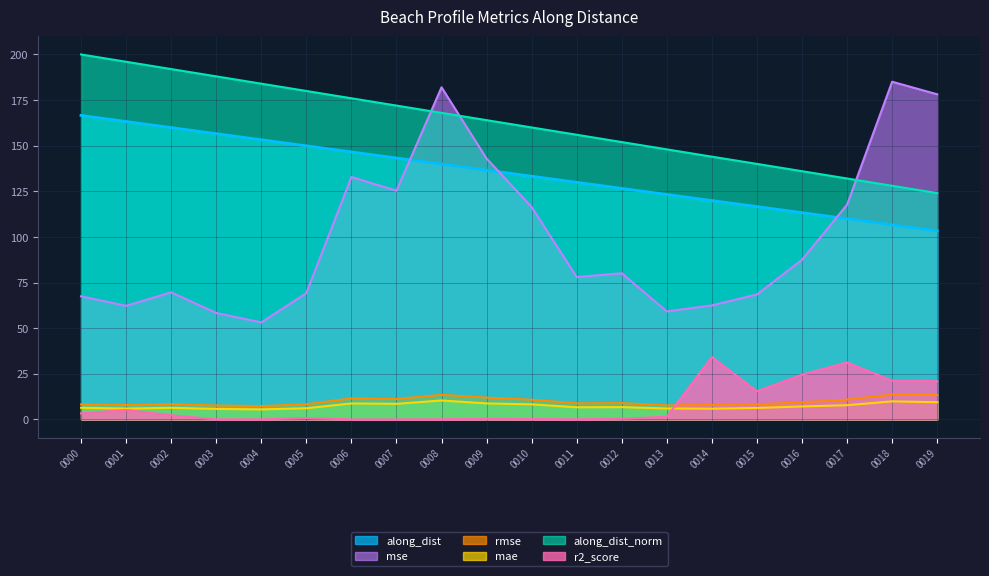

What is the difference between the highest and lowest values at 0017?

124.2